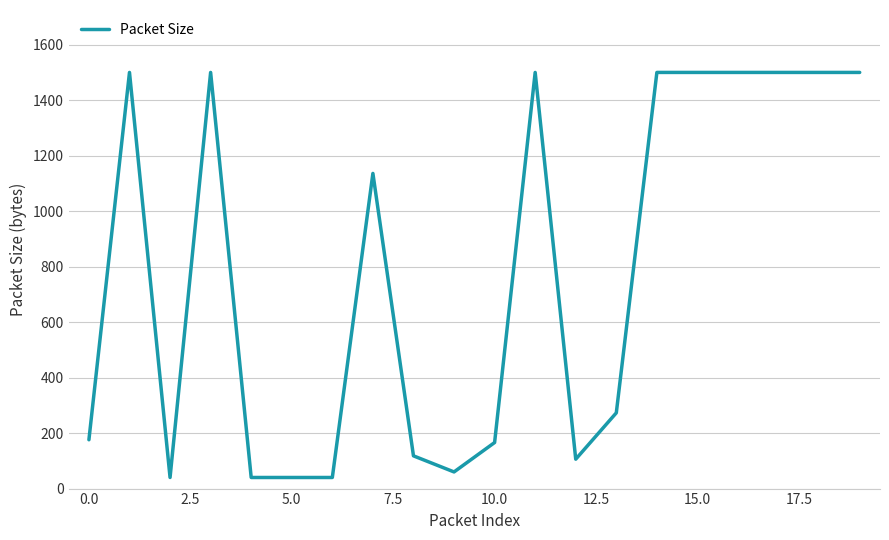

What is the maximum value shown in the chart?

1500